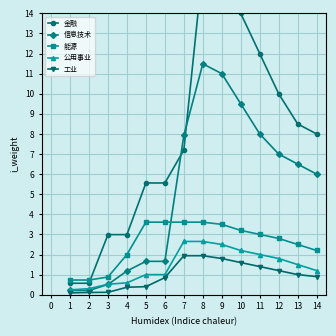

At which label is 信息技术 closest to 5?

14